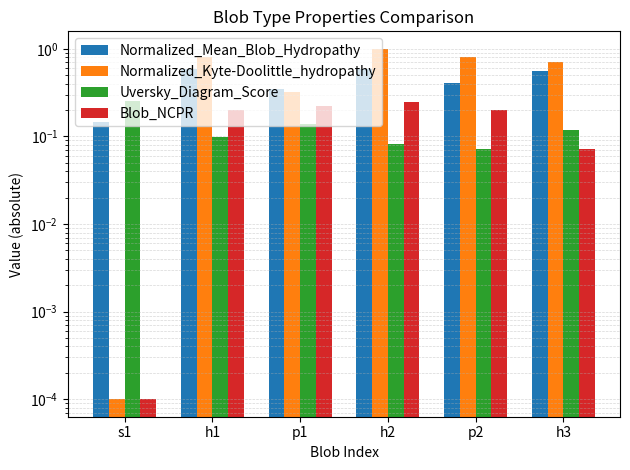

What is the difference between the maximum and minimum values in the Normalized_Mean_Blob_Hydropathy series?

0.4